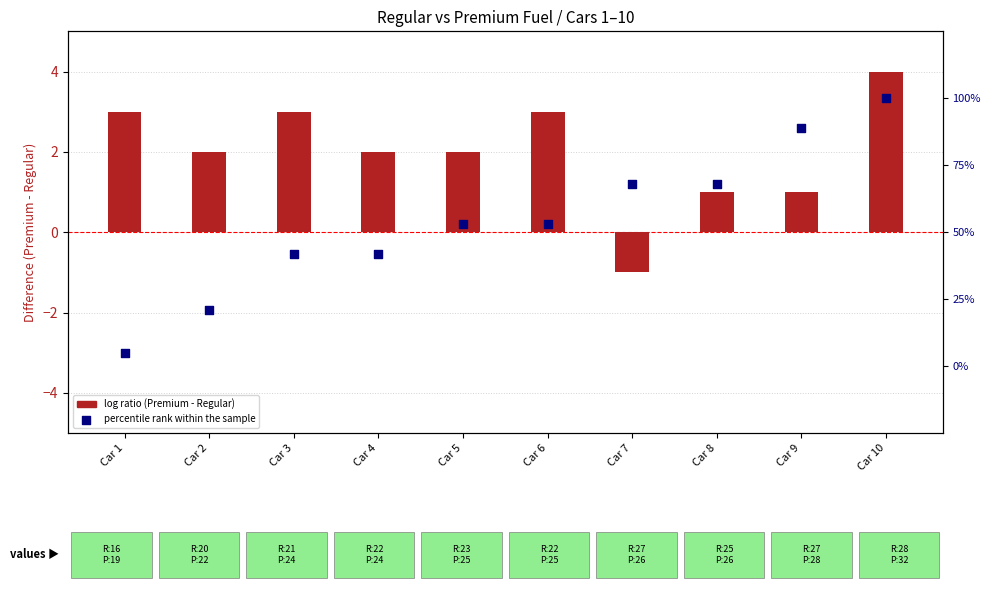

Which series contains the lowest Y value?

log ratio